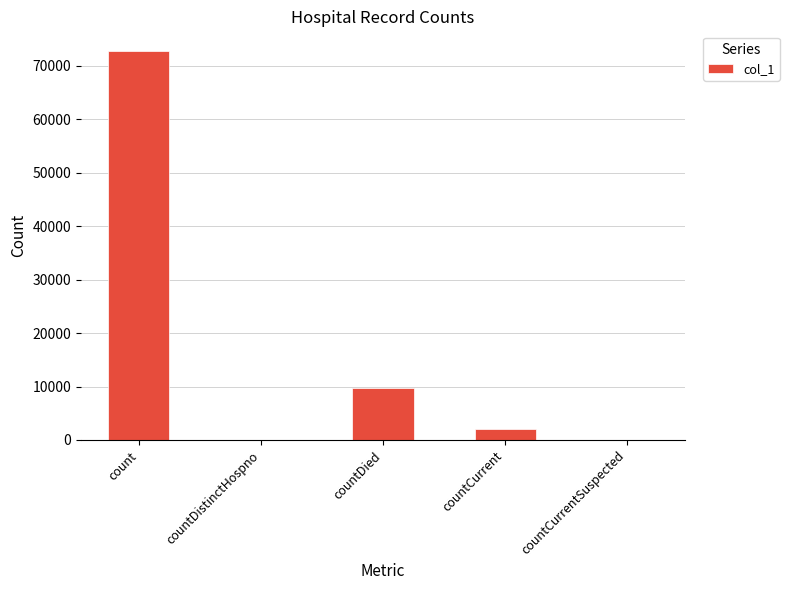

At which label is the value closest to 36394?

countDied